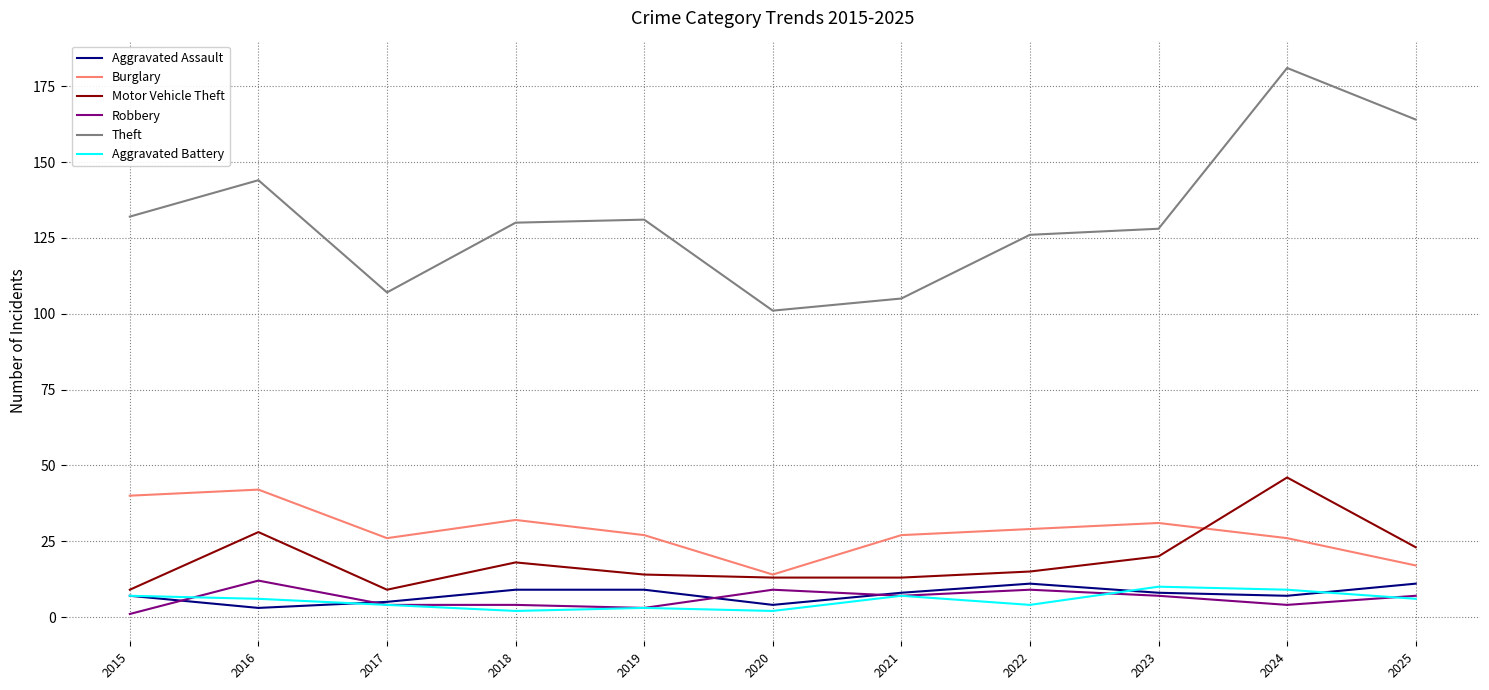

Does the chart have visible grid lines?

Yes